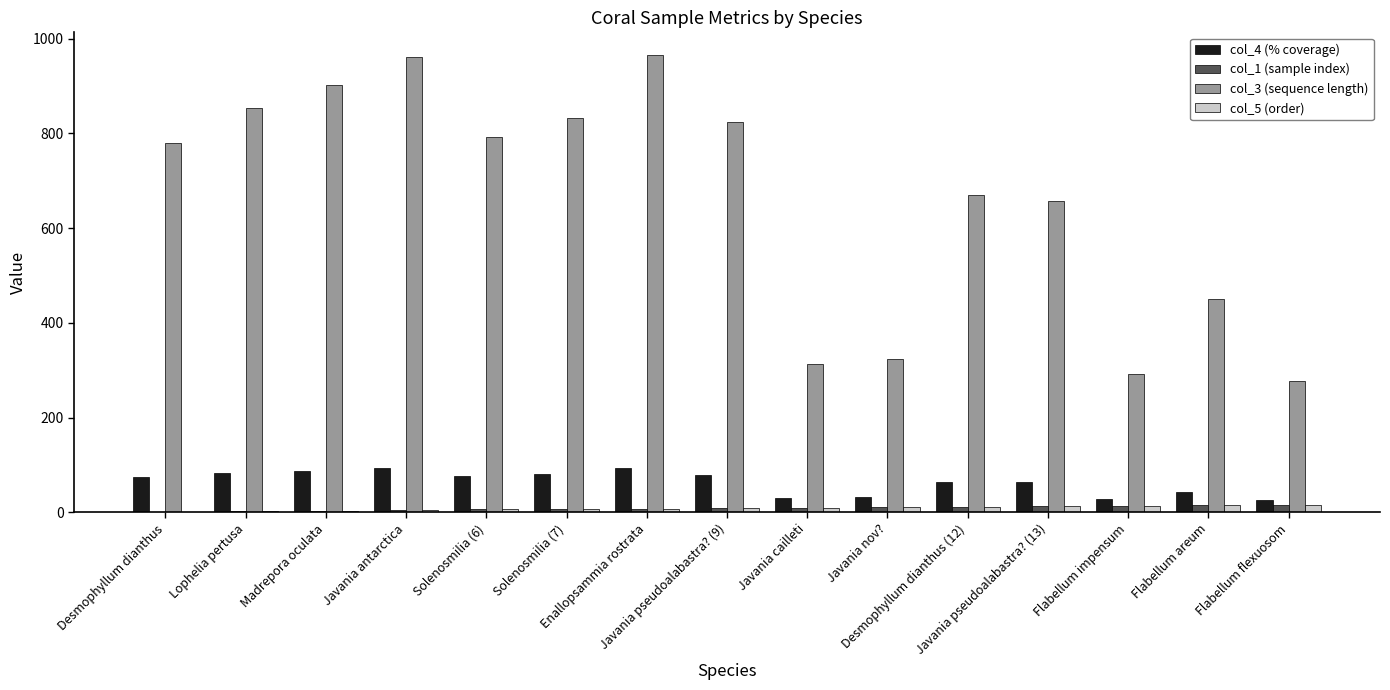

Which series has the largest total across all categories?

col_3 (sequence length)